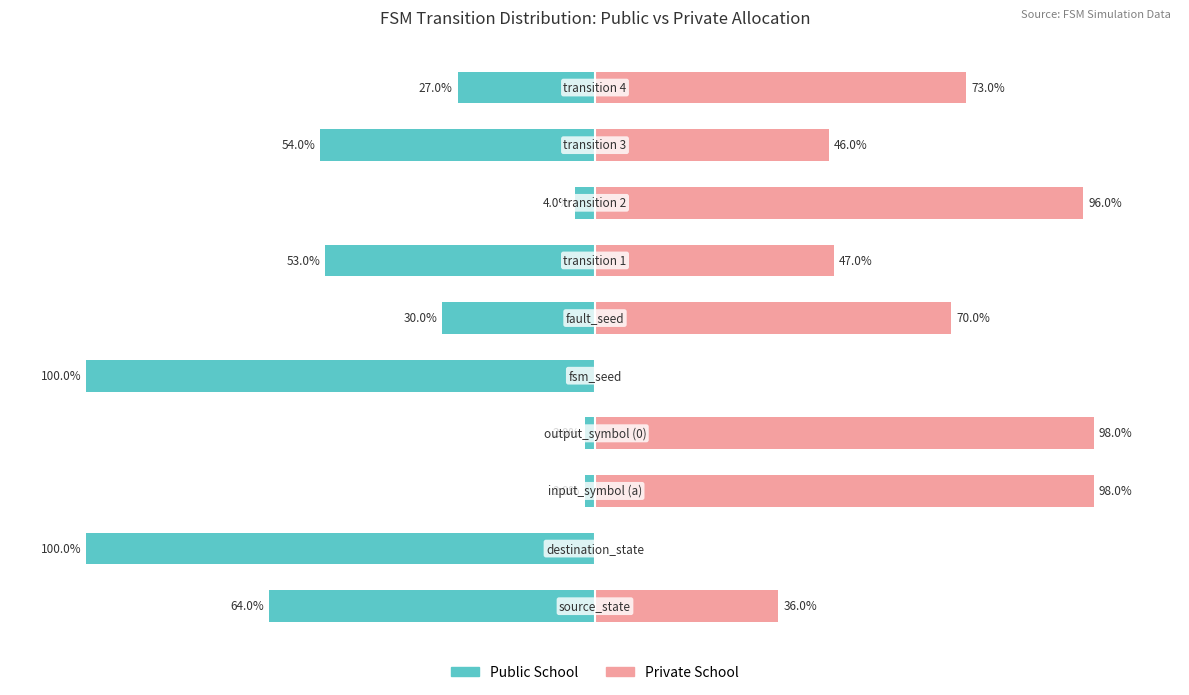

What position from the left is −100?

2